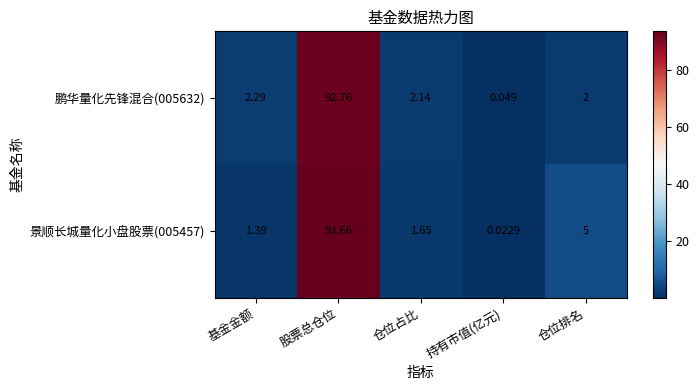

At which label does 景顺长城量化小盘股票(005457) first exceed 1?

基金金额